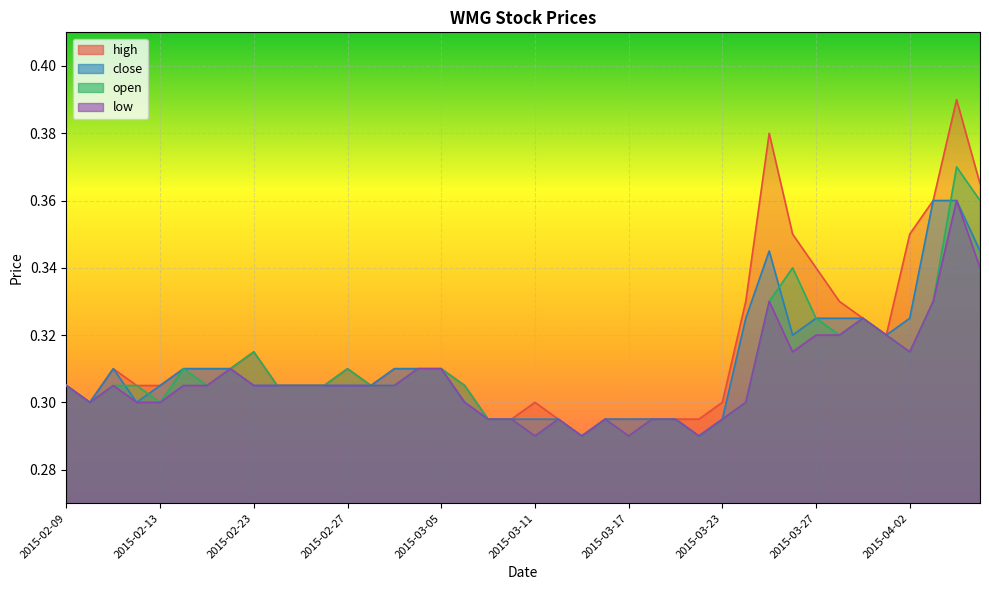

Reading right to left, transcribe all the data shown in this chart.

high: 0.4	0.4	0.4	0.3	0.3	0.3	0.3	0.3	0.3	0.4	0.3	0.3	0.3	0.3	0.3	0.3	0.3	0.3	0.3	0.3	0.3	0.3	0.3	0.3	0.3	0.3	0.3	0.3	0.3	0.3	0.3	0.3	0.3	0.3	0.3	0.3	0.3	0.3	0.3	0.3
close: 0.3	0.4	0.4	0.3	0.3	0.3	0.3	0.3	0.3	0.3	0.3	0.3	0.3	0.3	0.3	0.3	0.3	0.3	0.3	0.3	0.3	0.3	0.3	0.3	0.3	0.3	0.3	0.3	0.3	0.3	0.3	0.3	0.3	0.3	0.3	0.3	0.3	0.3	0.3	0.3
open: 0.4	0.4	0.3	0.3	0.3	0.3	0.3	0.3	0.3	0.3	0.3	0.3	0.3	0.3	0.3	0.3	0.3	0.3	0.3	0.3	0.3	0.3	0.3	0.3	0.3	0.3	0.3	0.3	0.3	0.3	0.3	0.3	0.3	0.3	0.3	0.3	0.3	0.3	0.3	0.3
low: 0.3	0.4	0.3	0.3	0.3	0.3	0.3	0.3	0.3	0.3	0.3	0.3	0.3	0.3	0.3	0.3	0.3	0.3	0.3	0.3	0.3	0.3	0.3	0.3	0.3	0.3	0.3	0.3	0.3	0.3	0.3	0.3	0.3	0.3	0.3	0.3	0.3	0.3	0.3	0.3